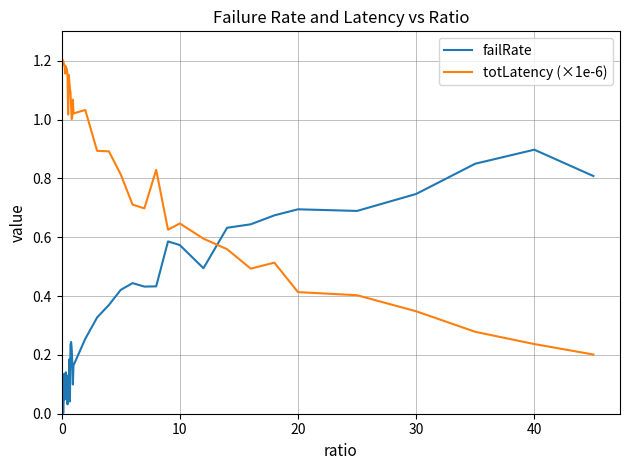

List the series in order of their peak value, highest first.

totLatency (×1e-6), failRate